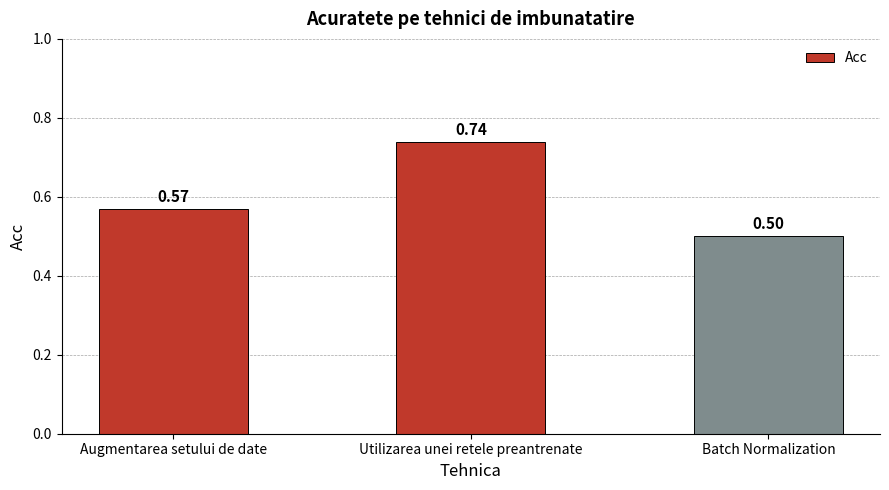

Which has a higher value, Batch Normalization or Utilizarea unei retele preantrenate?

Utilizarea unei retele preantrenate